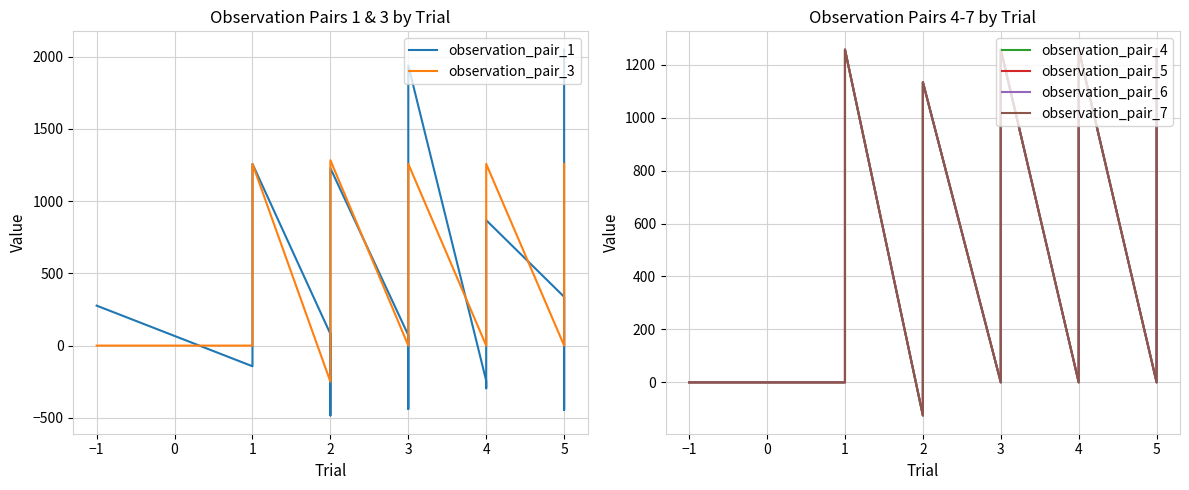

True or false: observation_pair_5 and observation_pair_6 cross at least once.

False